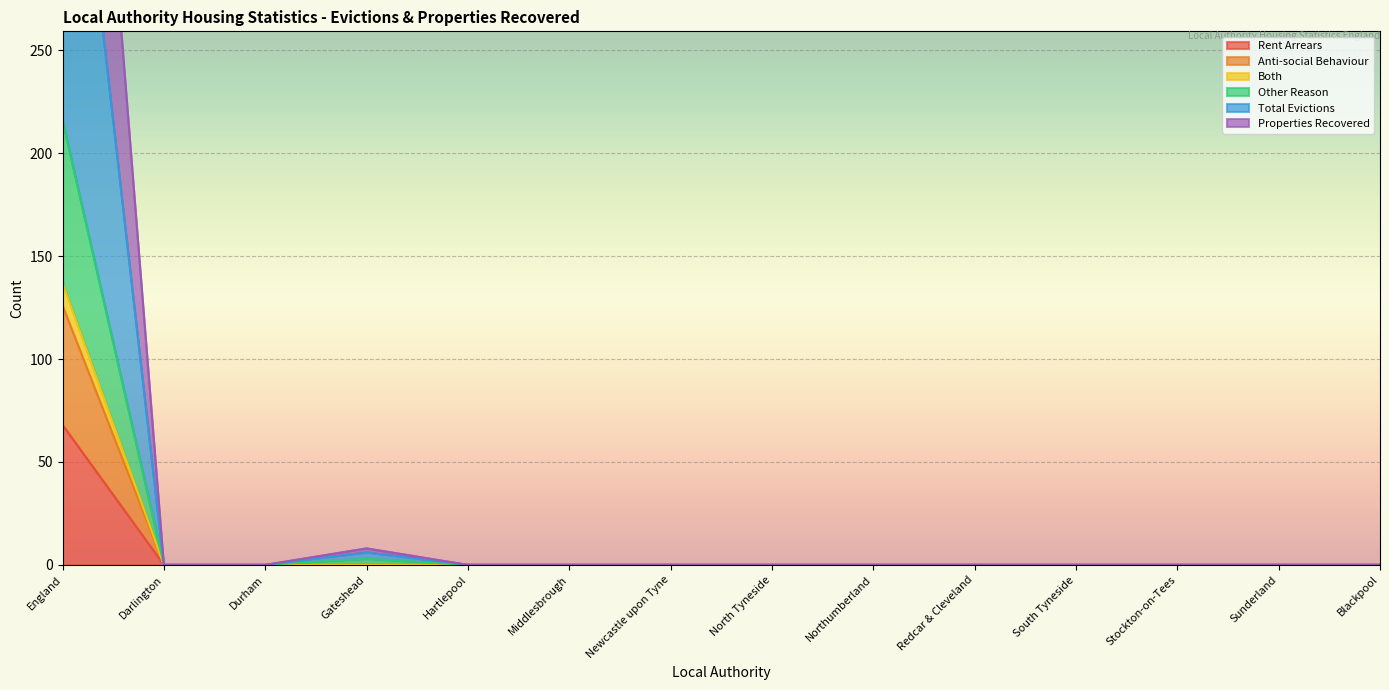

What is the label of the 13th point from the right?

Darlington